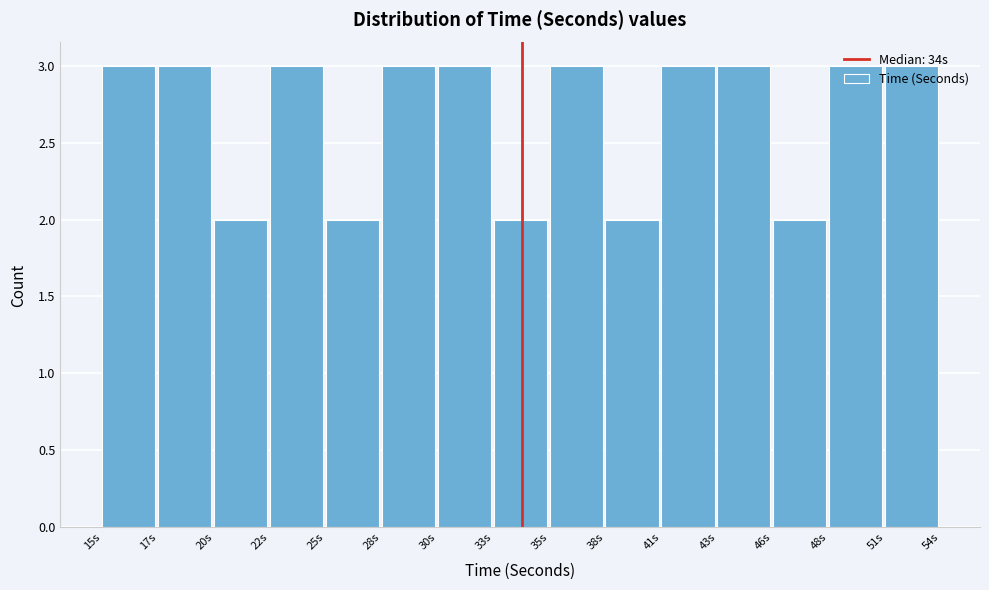

Approximately how many times larger is the value at 20s compared to 25s?

1.0